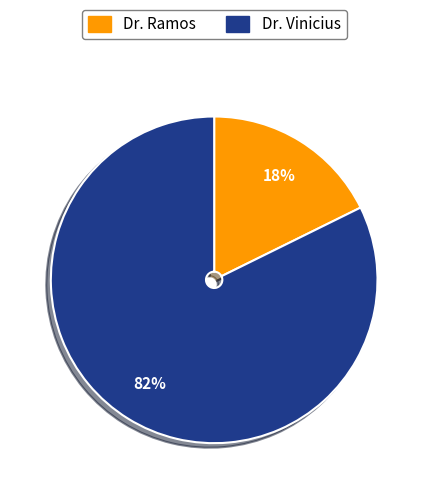

Which slice is the smallest?

Dr. Ramos